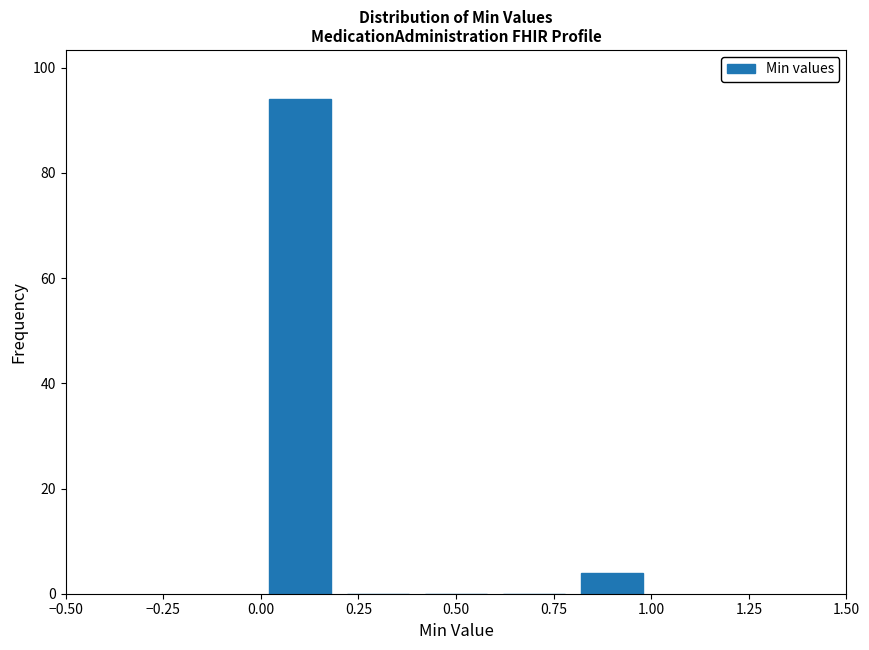

Reading left to right, list every bar in this chart as the range it spans on the x-axis followed by its height. The values are not printed on the chart, so give them approximately, as read against the axis.

0.0 to 0.2: 94
0.2 to 0.4: 0
0.4 to 0.6: 0
0.6 to 0.8: 0
0.8 to 1.0: 4